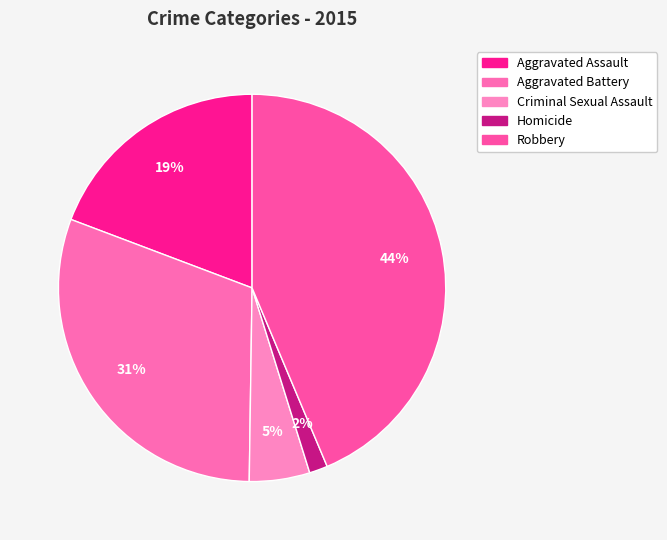

What is the largest slice in the pie chart?

Robbery